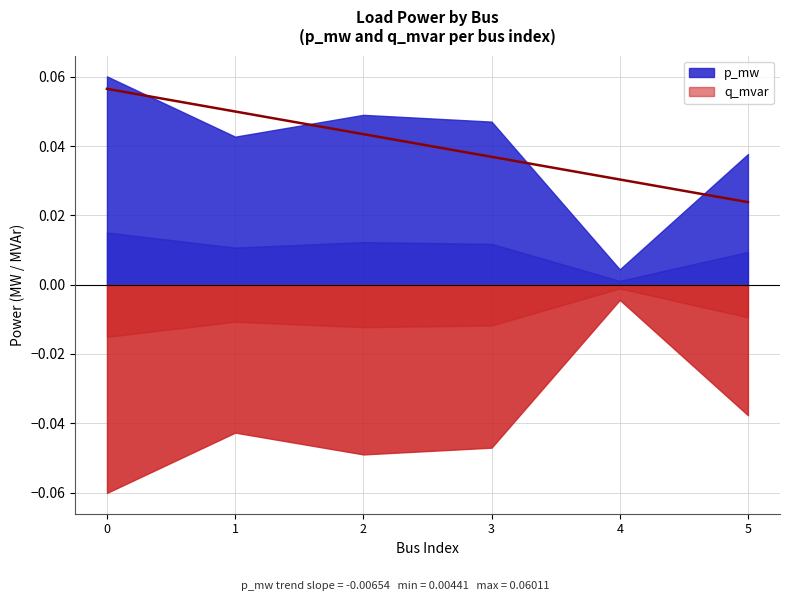

True or false: q_mvar and p_mw cross at least once.

False